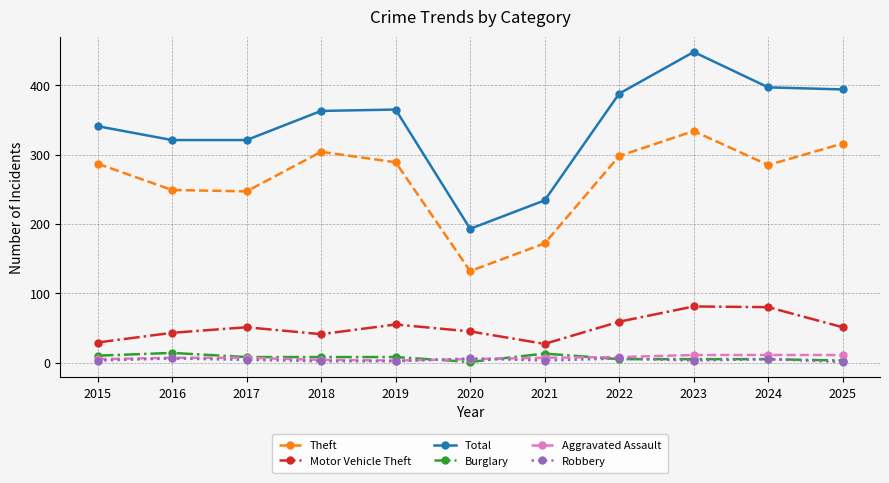

True or false: Theft and Motor Vehicle Theft cross at least once.

False